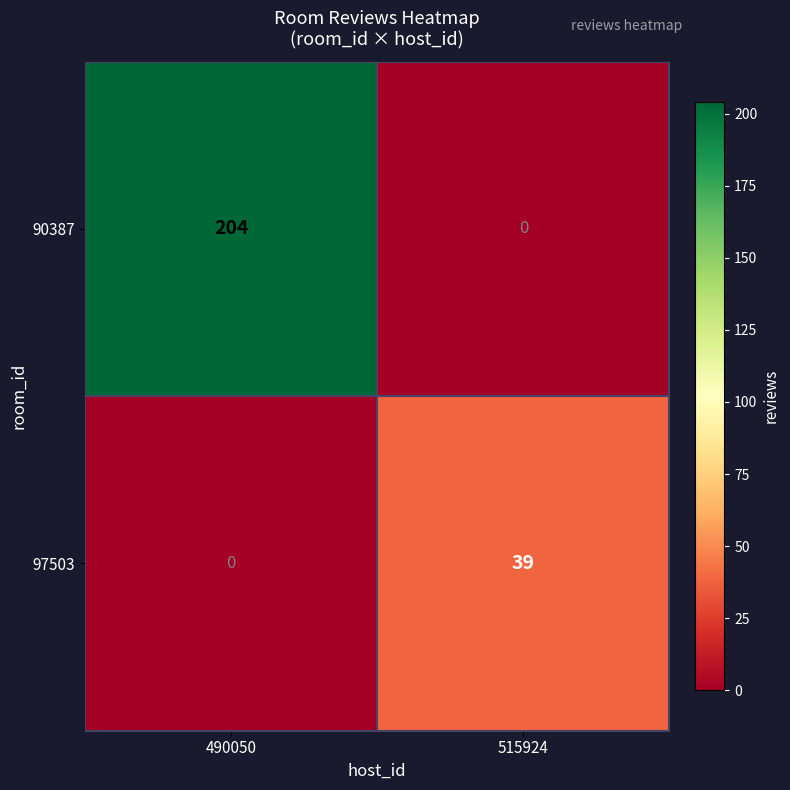

Rank the series by their maximum value, from lowest to highest.

97503, 90387